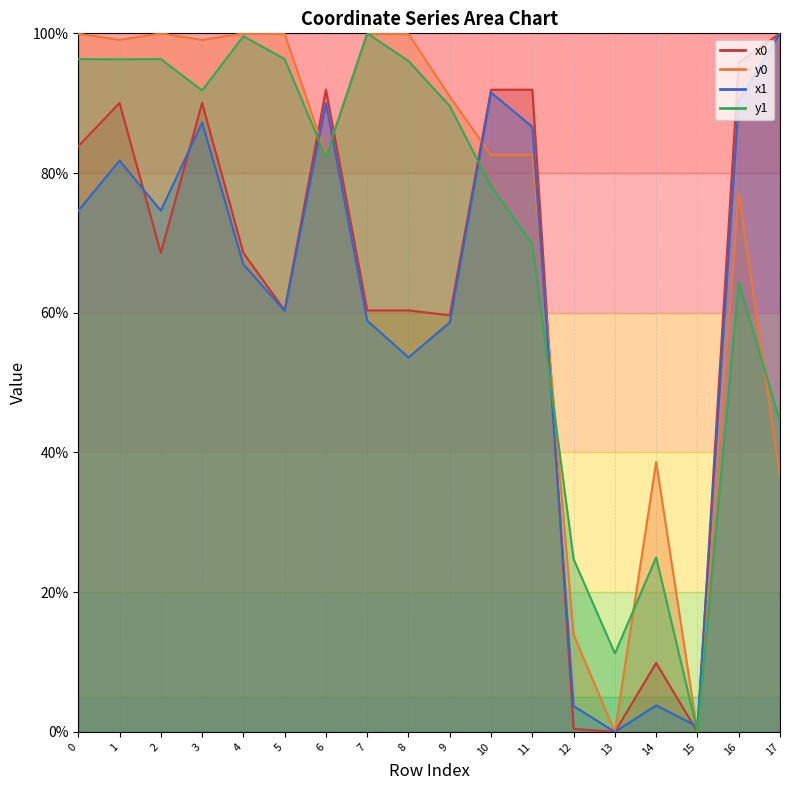

What is the difference between the second highest and second lowest values in the y0 series?

100.0